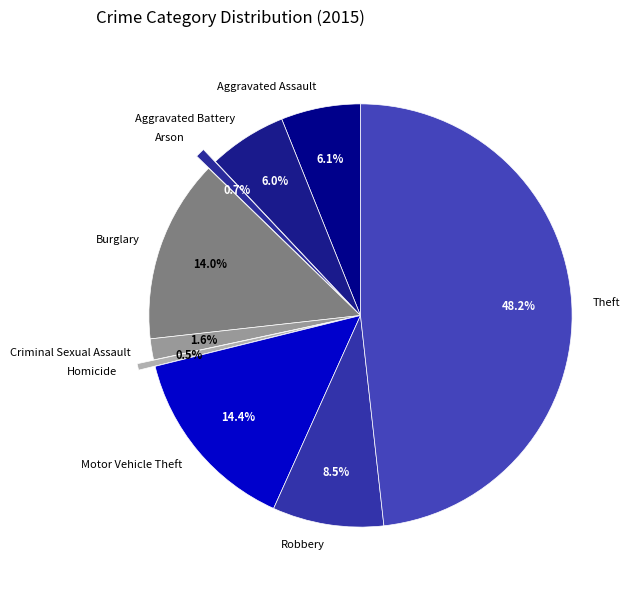

What is the total percentage of Criminal Sexual Assault and Theft?

49.8%